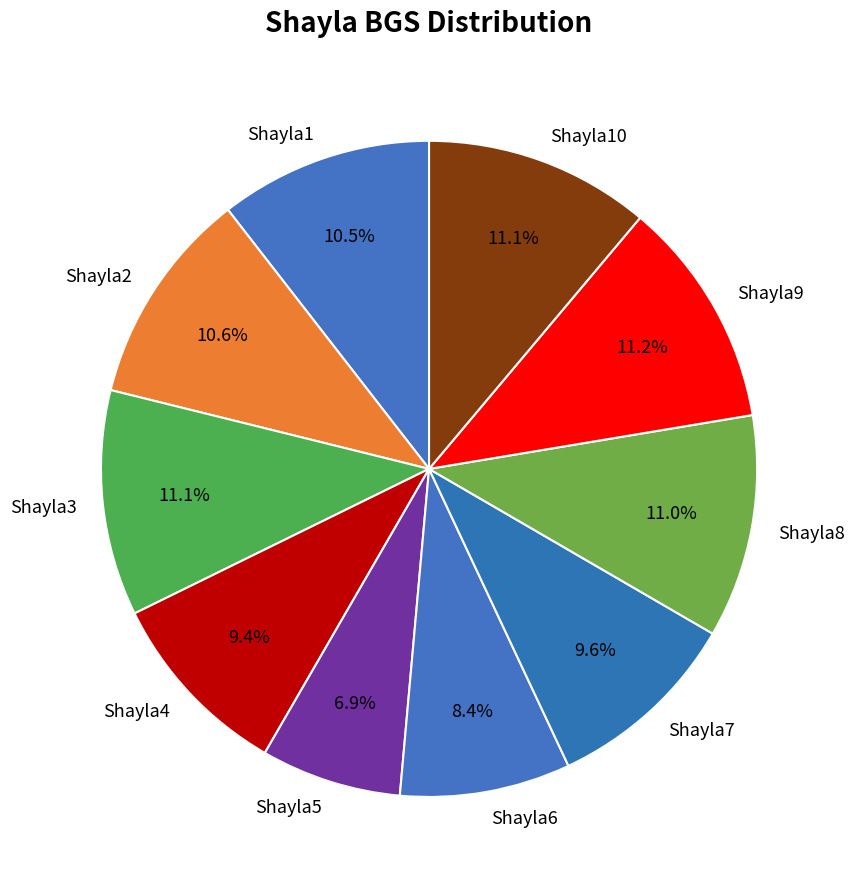

What percentage is the Shayla7 slice, to the nearest percent?

10%